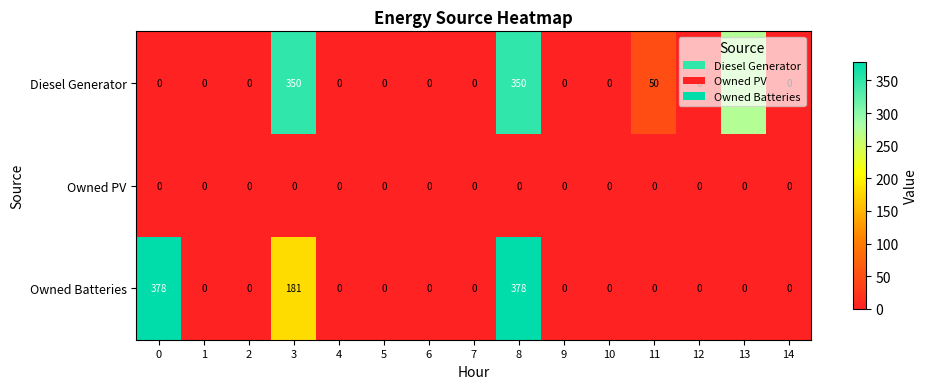

Is it true that Diesel Generator equals 126 at 8?

False